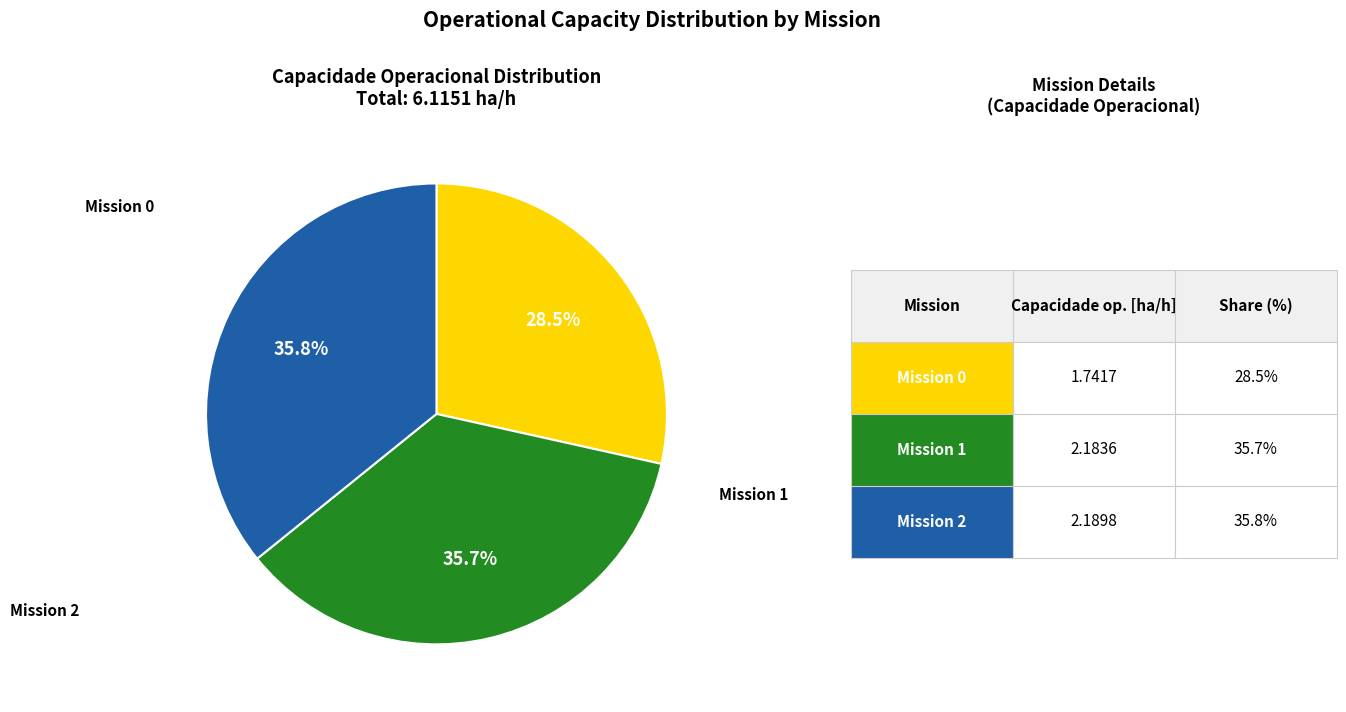

How many segments does this pie chart have?

3